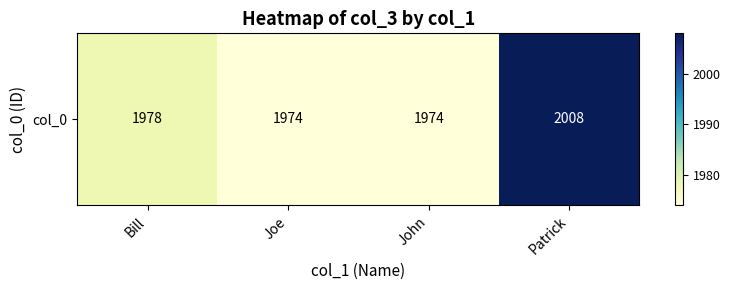

How many distinct data groups are displayed?

1